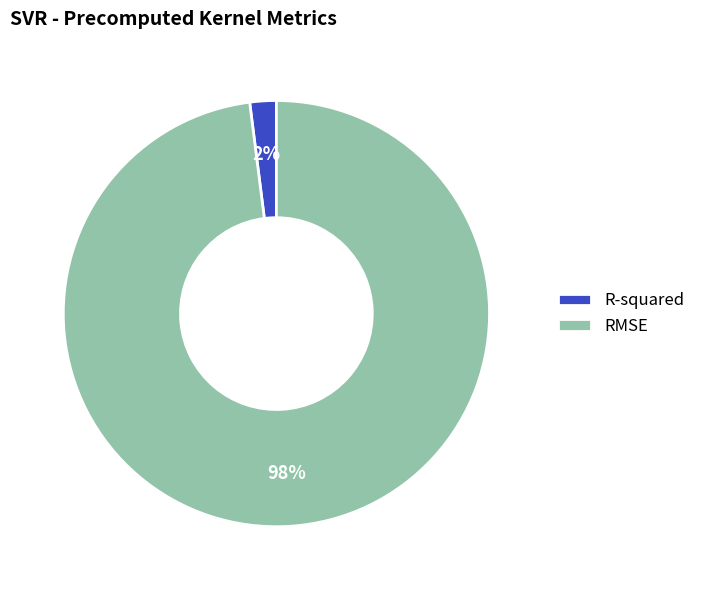

Is it true that RMSE is 98% of the pie?

True